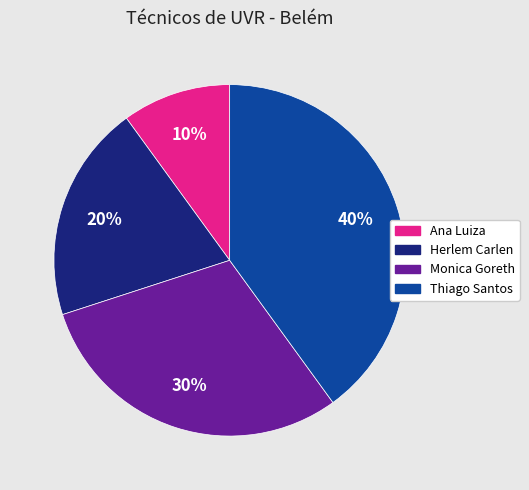

To the nearest percent, what is the average slice percentage?

25%